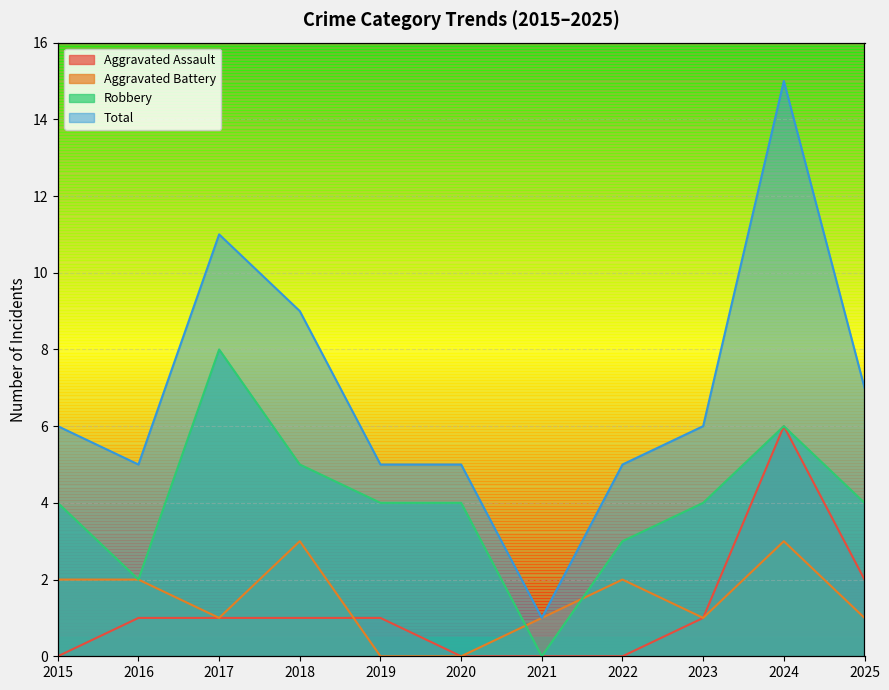

Rank the series at 2016 from lowest to highest value.

Aggravated Assault, Aggravated Battery, Robbery, Total